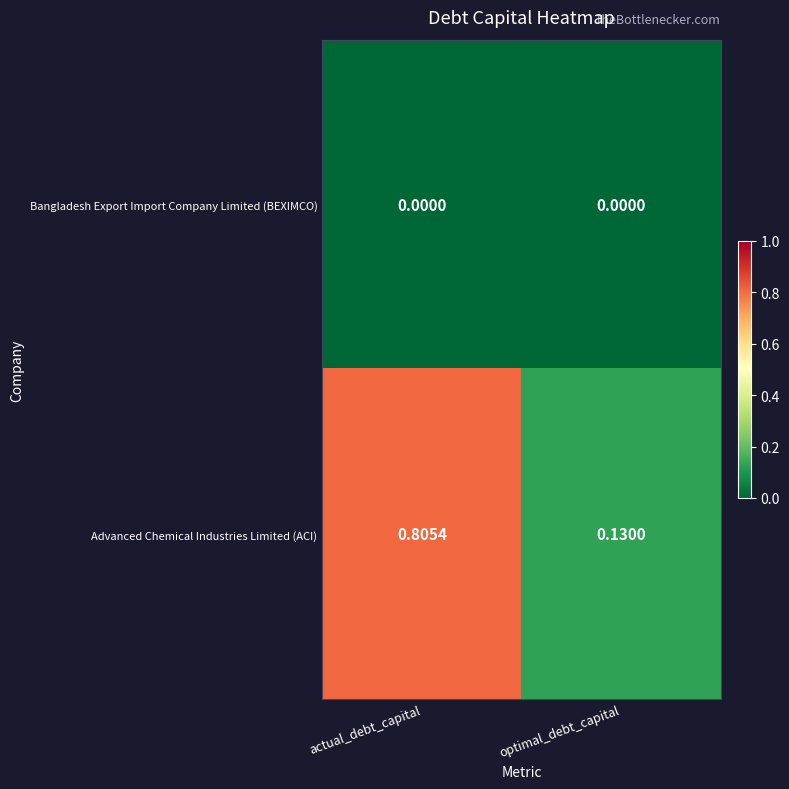

How many data points does each series have?

2